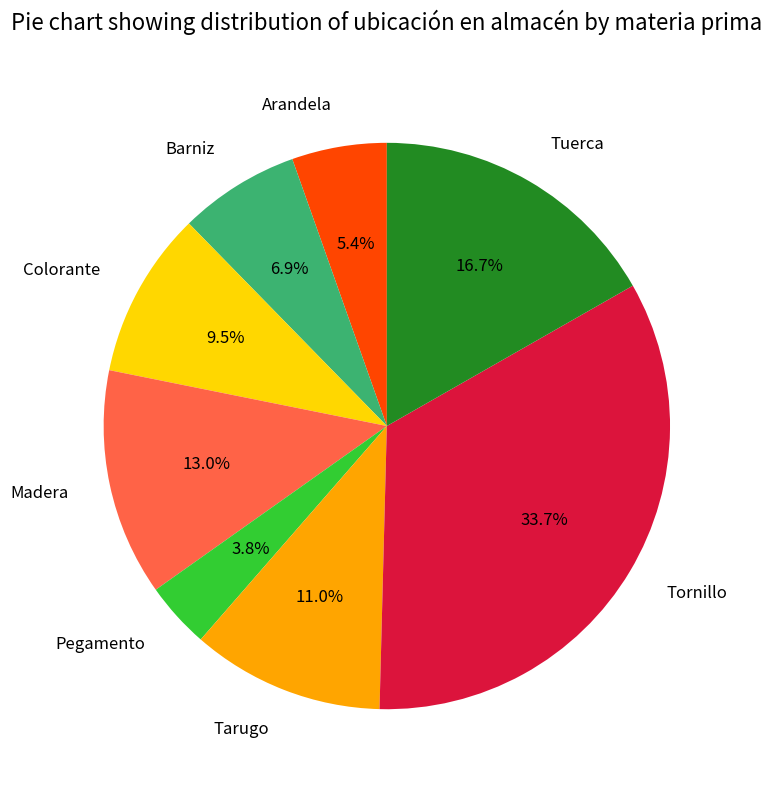

Is it true that Tuerca is 17% of the pie?

True